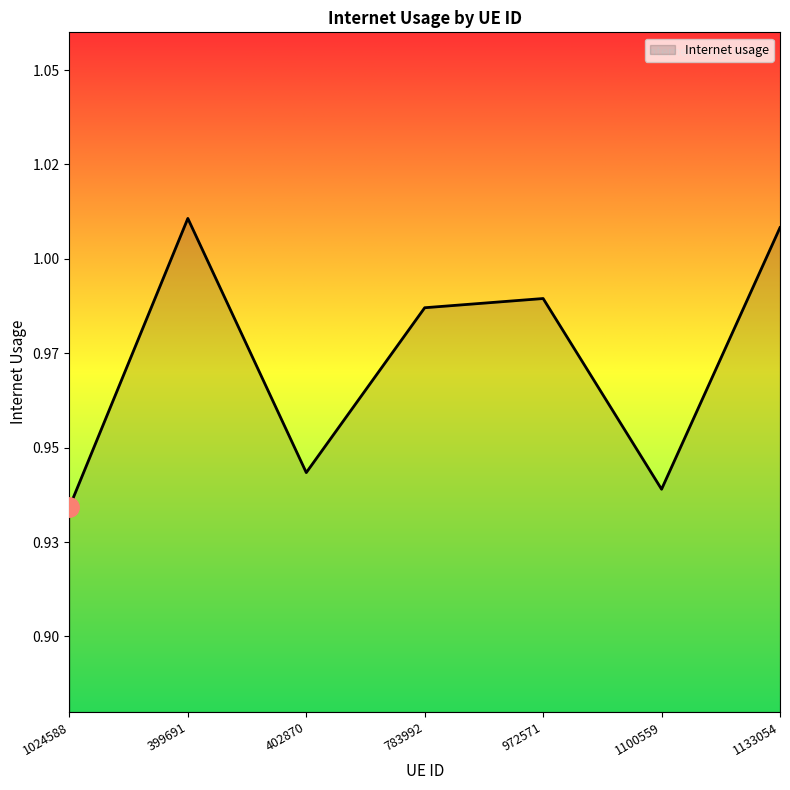

Does the chart have visible grid lines?

No